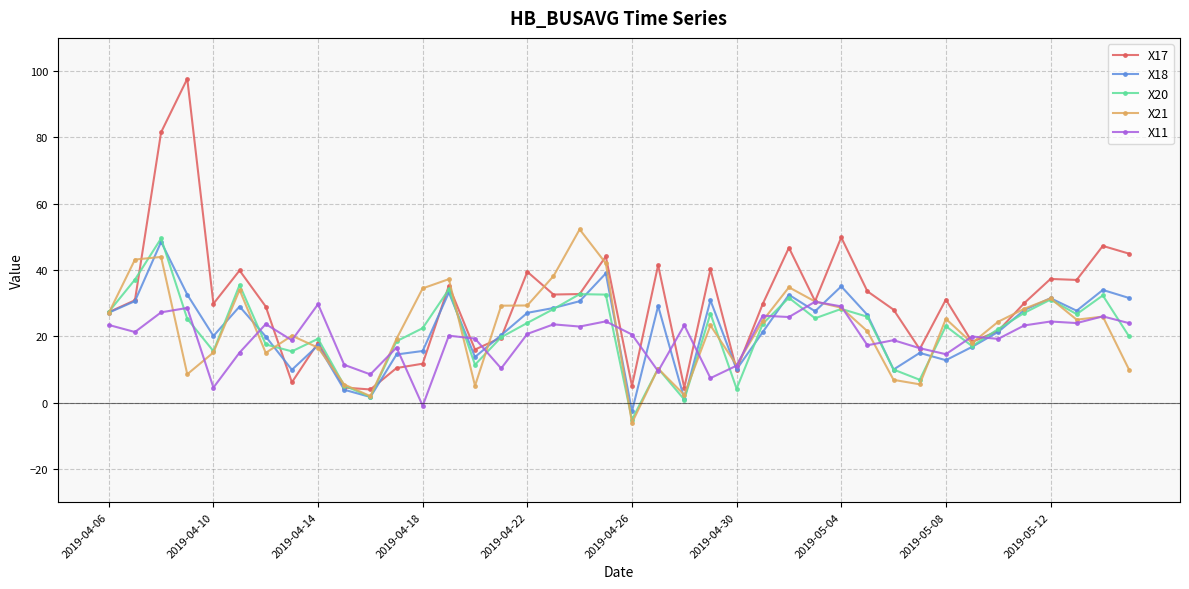

Which series has the widest spread of values?

X17